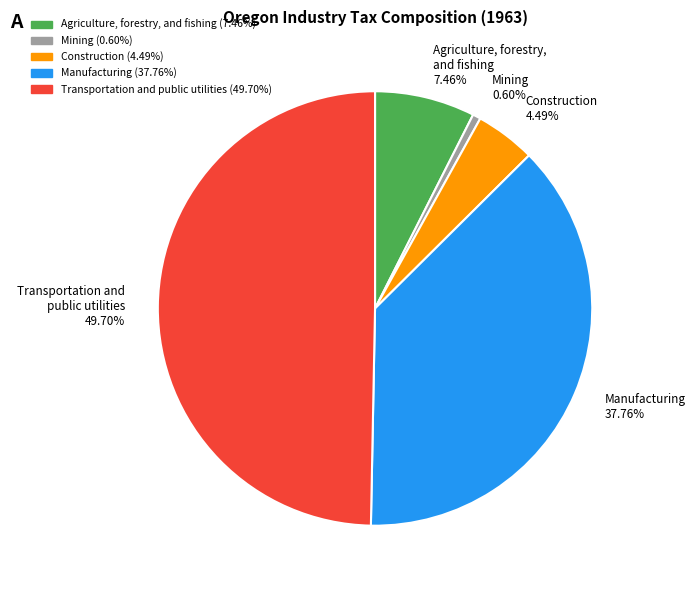

Is Manufacturing 37.76% the majority of the pie?

No